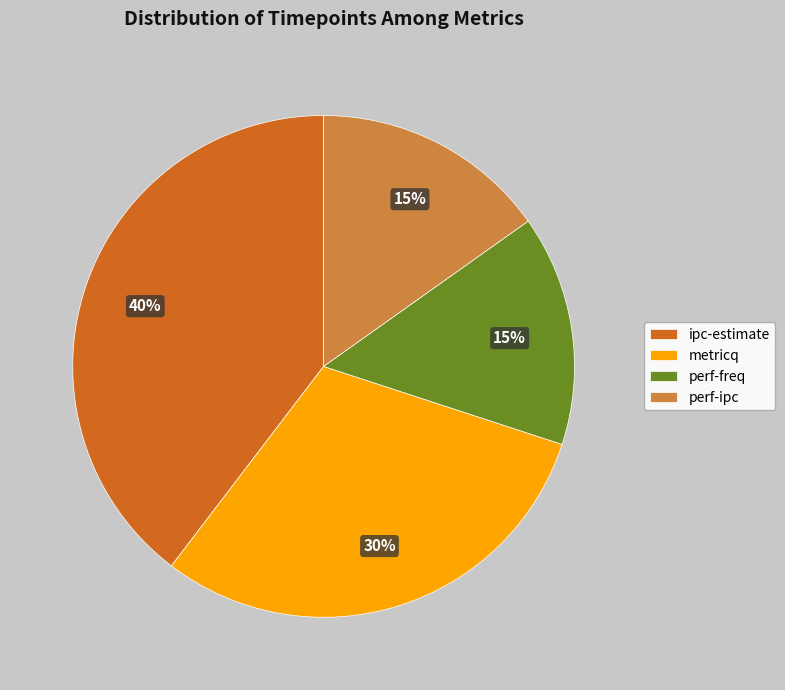

To the nearest percent, what is the average slice percentage?

25%